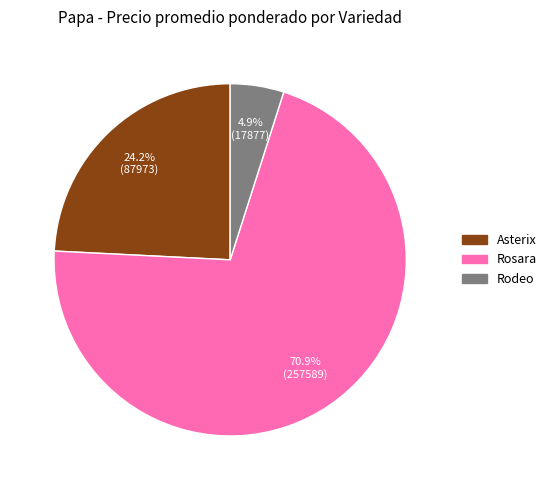

Rank the categories by value from lowest to highest.

Rodeo, Asterix, Rosara